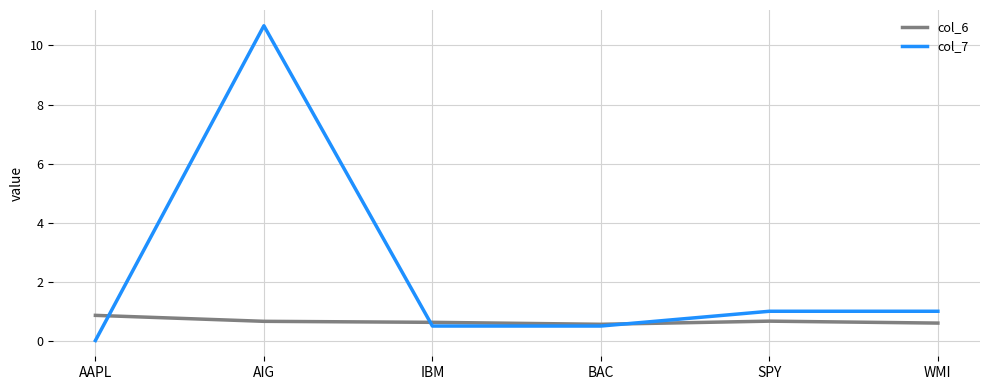

What position from the right is WMI?

1